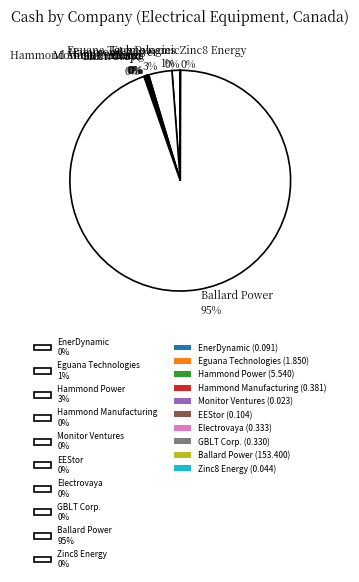

Is there a majority slice in this chart?

Yes